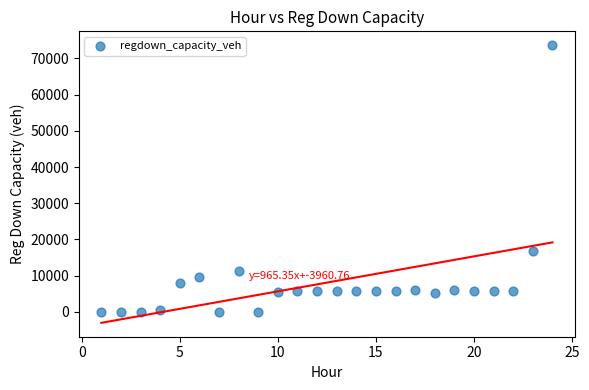

What is the range of Y values (max minus min)?

73606.4